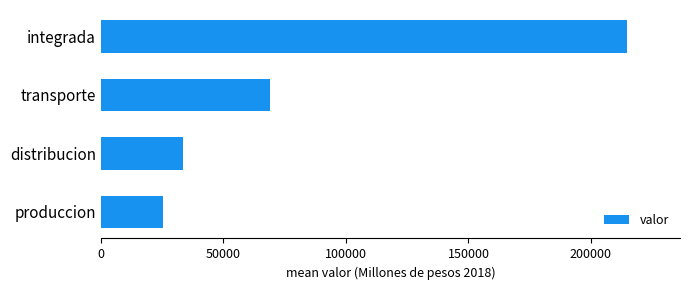

Are the bars grouped side by side (vs. stacked)?

No